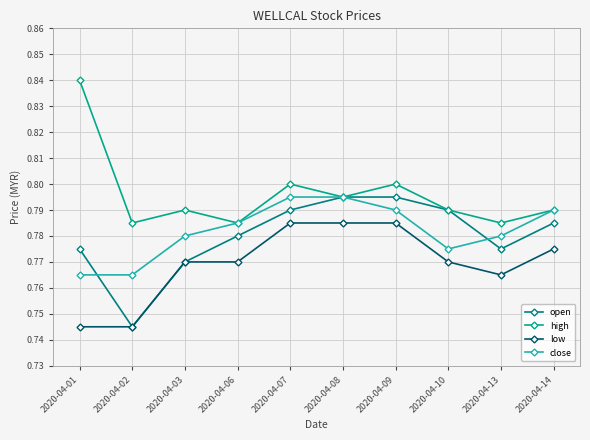

Which category has the highest value in the high series?

2020-04-01